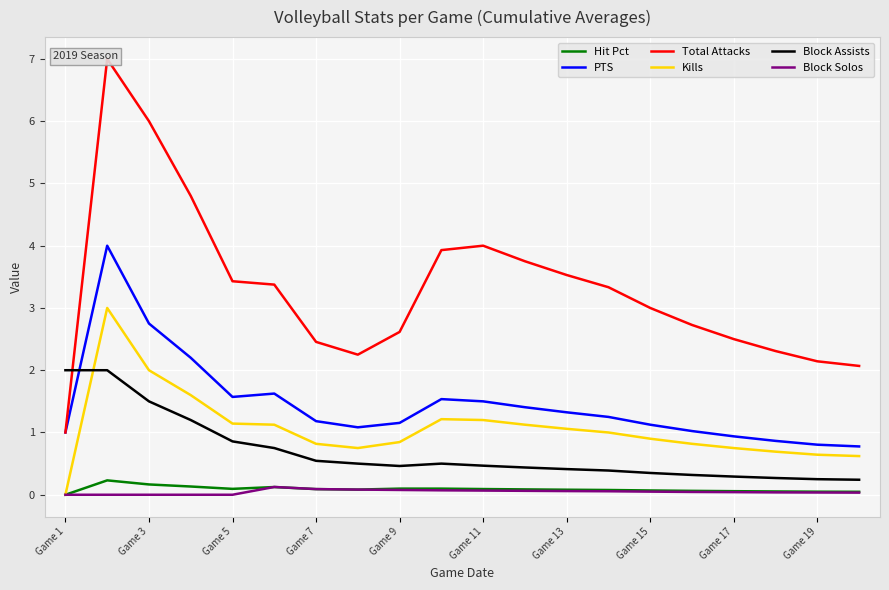

True or false: PTS and Kills cross at least once.

False